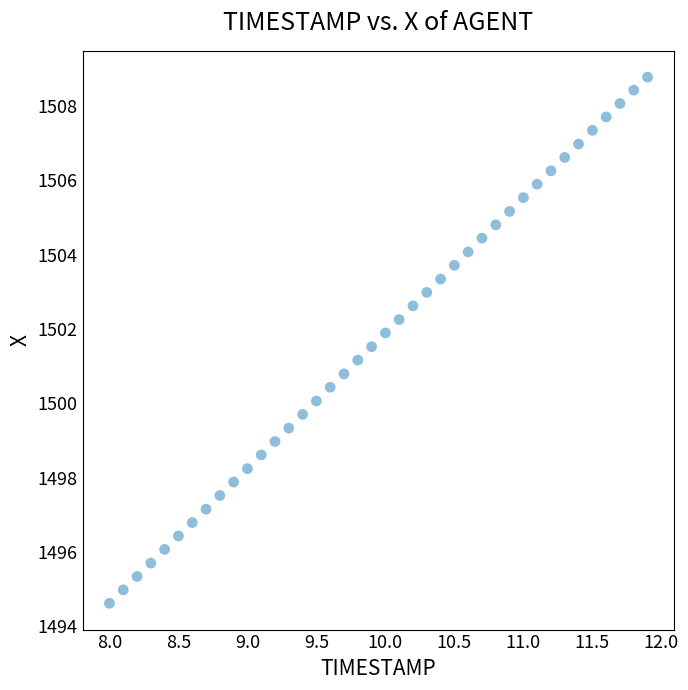

What is the range of X values (max minus min)?

3.9